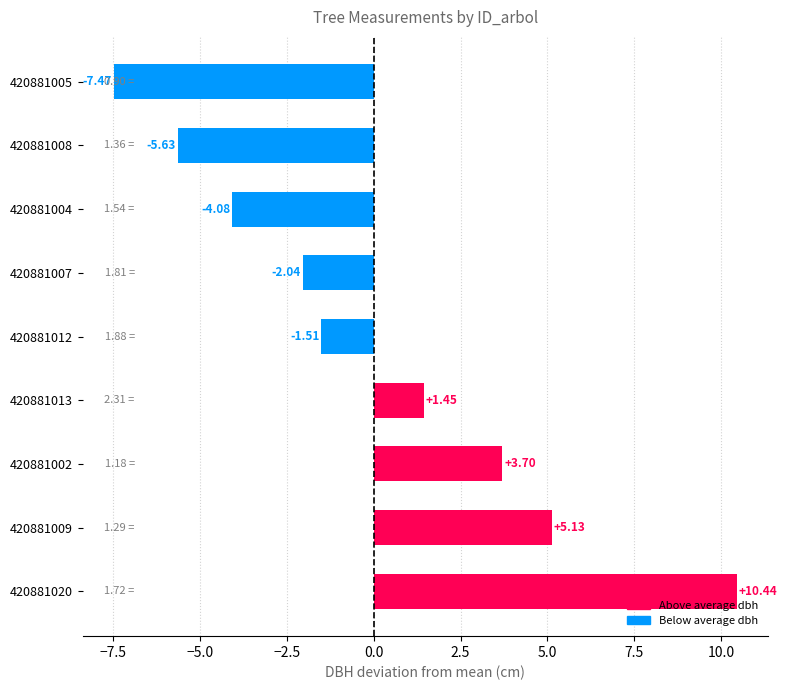

List the labels in order of value, smallest first.

420881005, 420881008, 420881004, 420881007, 420881012, 420881013, 420881002, 420881009, 420881020